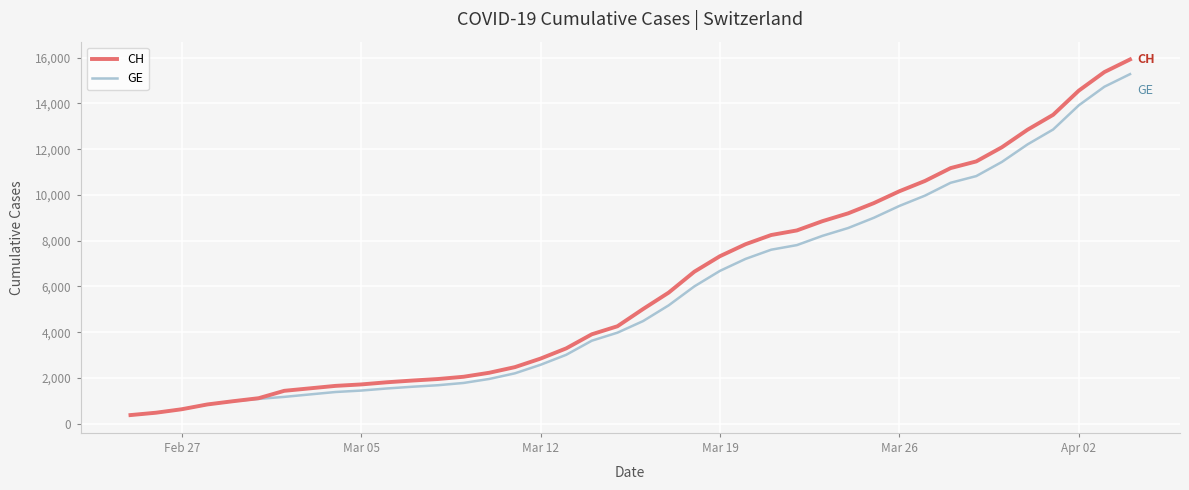

What is the sum of all GE values?

225656